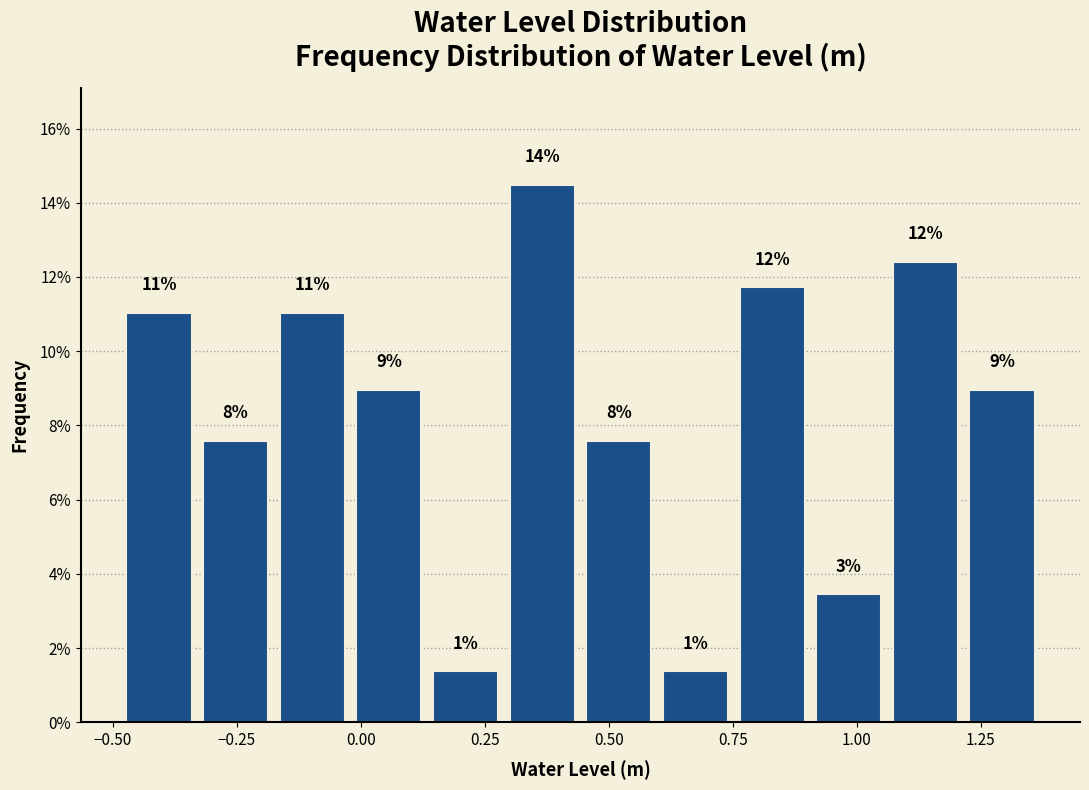

Around what value on the x-axis is the tallest bar? Give the approximate position of its centre, as read against the axis.

0.35